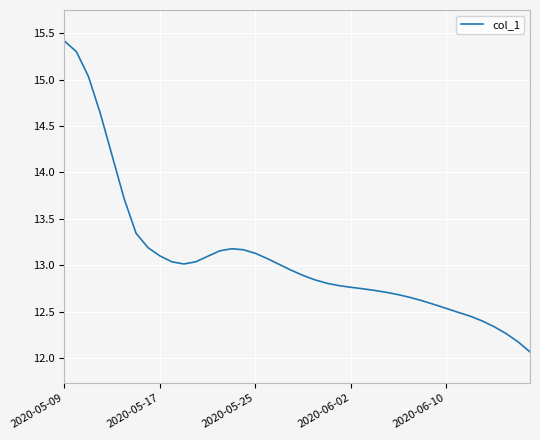

What is the maximum value shown in the chart?

15.4